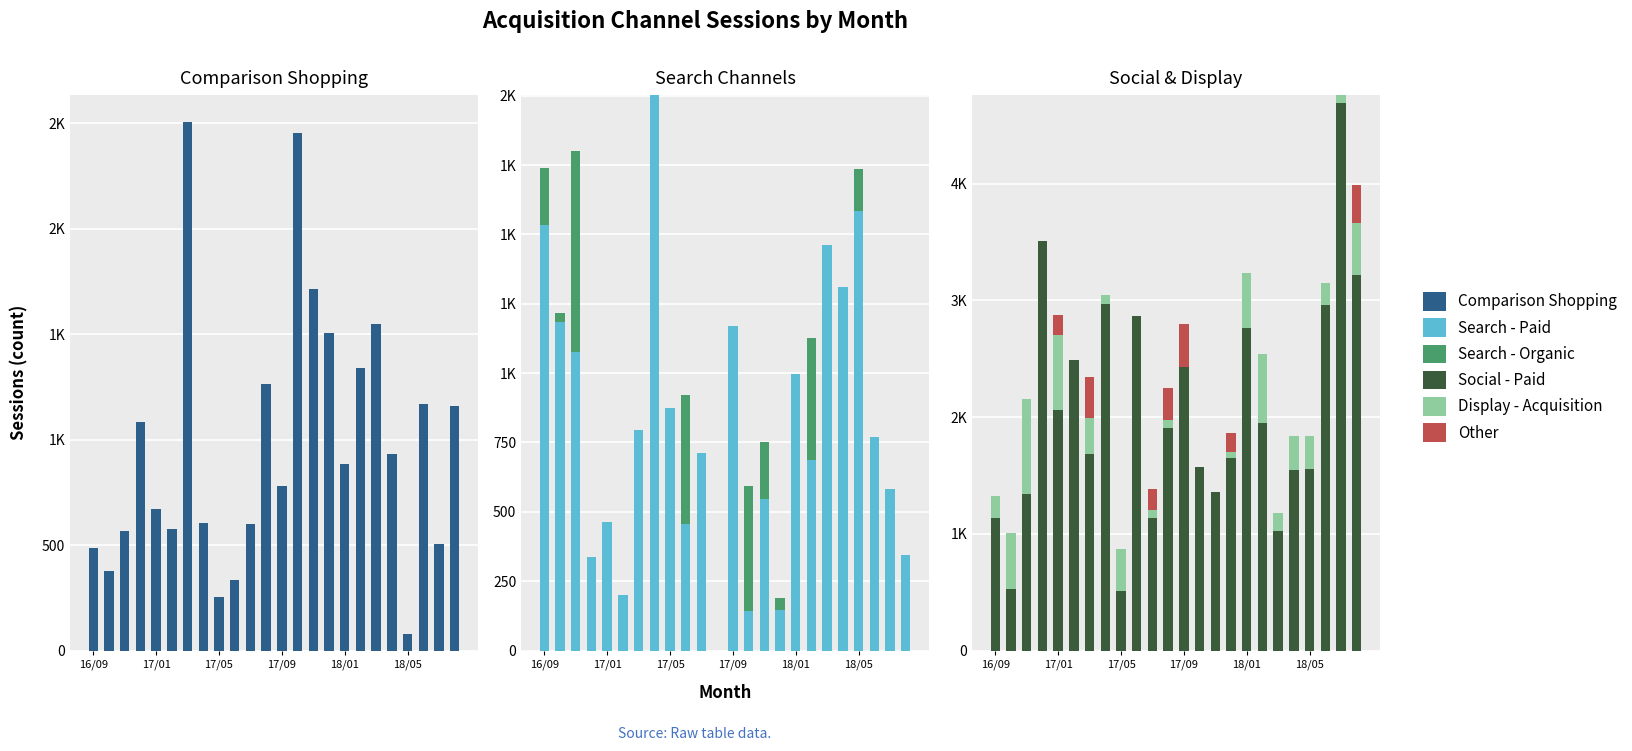

At which category is the sum across all series the highest?

22